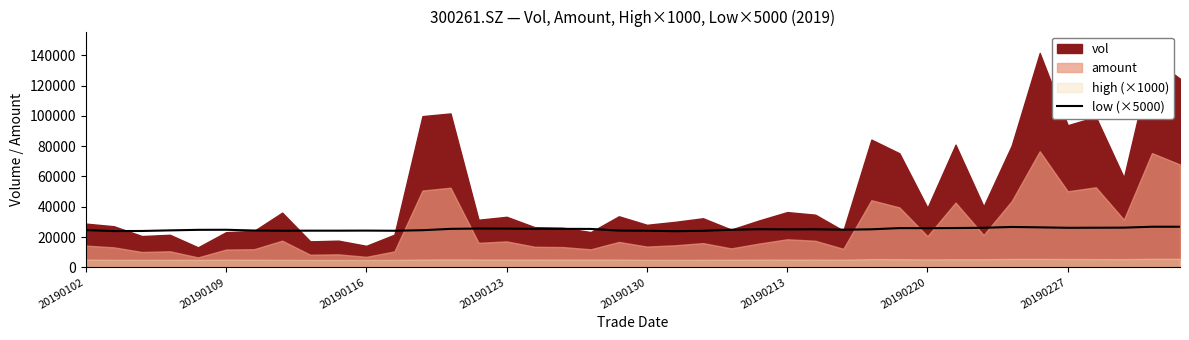

Reading right to left, what are all the values shown in this chart?

26800.0	26800.0	26200.0	26150.0	26100.0	26400.0	26650.0	26100.0	25950.0	25850.0	25900.0	25100.0	24850.0	25100.0	25050.0	25150.0	24800.0	24100.0	23850.0	24150.0	24250.0	25350.0	25400.0	25400.0	25550.0	25600.0	25400.0	24500.0	24150.0	24250.0	24200.0	24200.0	24150.0	24300.0	24800.0	24750.0	24400.0	24000.0	23950.0	24550.0